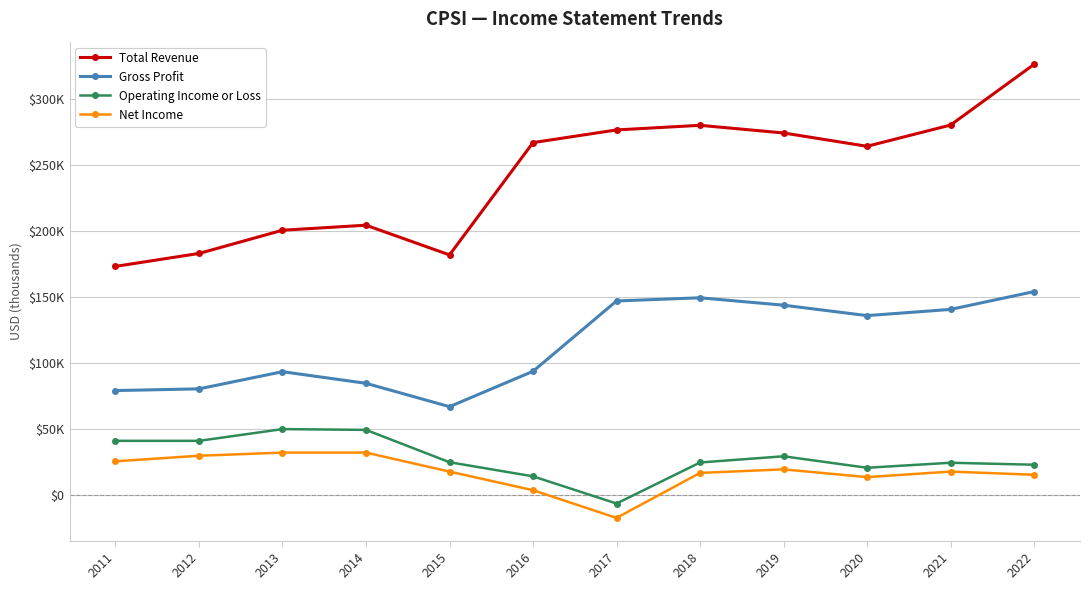

The Operating Income or Loss series shows 41300 at 2011. True or false?

True